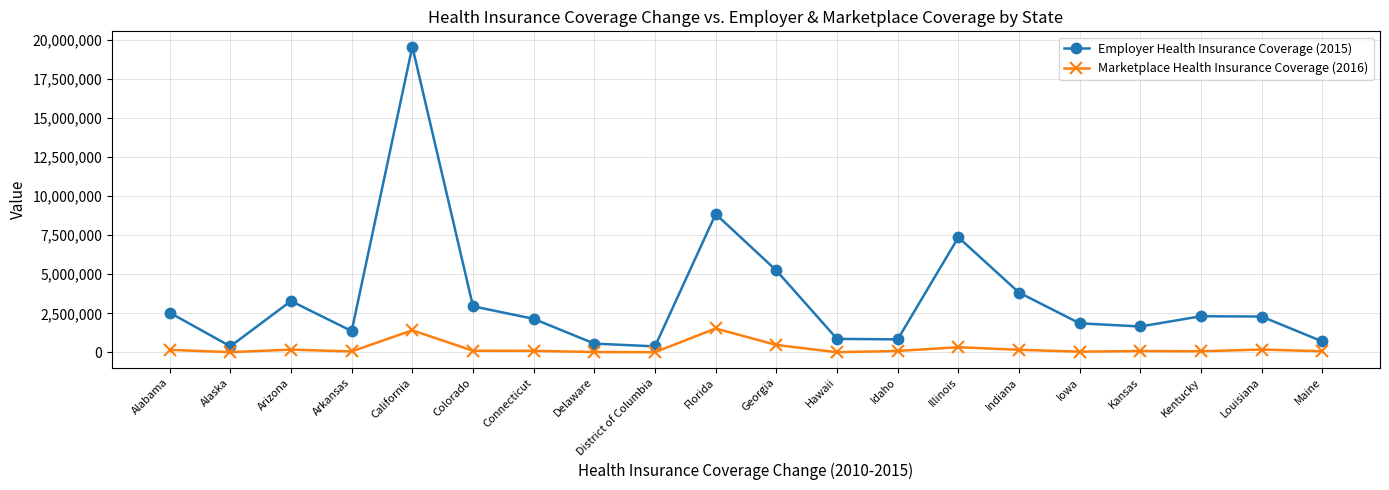

What is the total value across all series at Georgia?

5718016